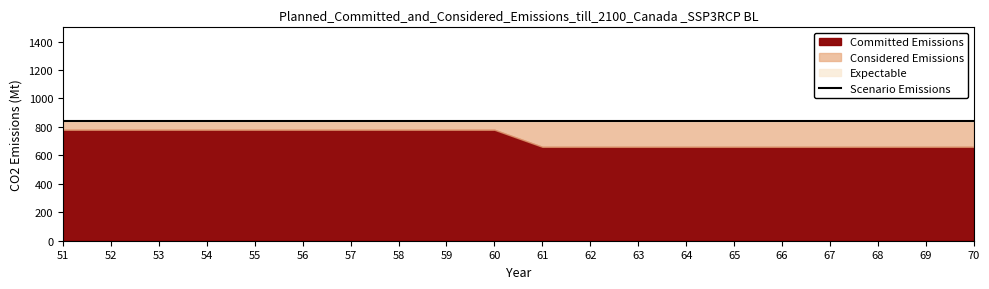

At which label is Expectable closest to 11?

51